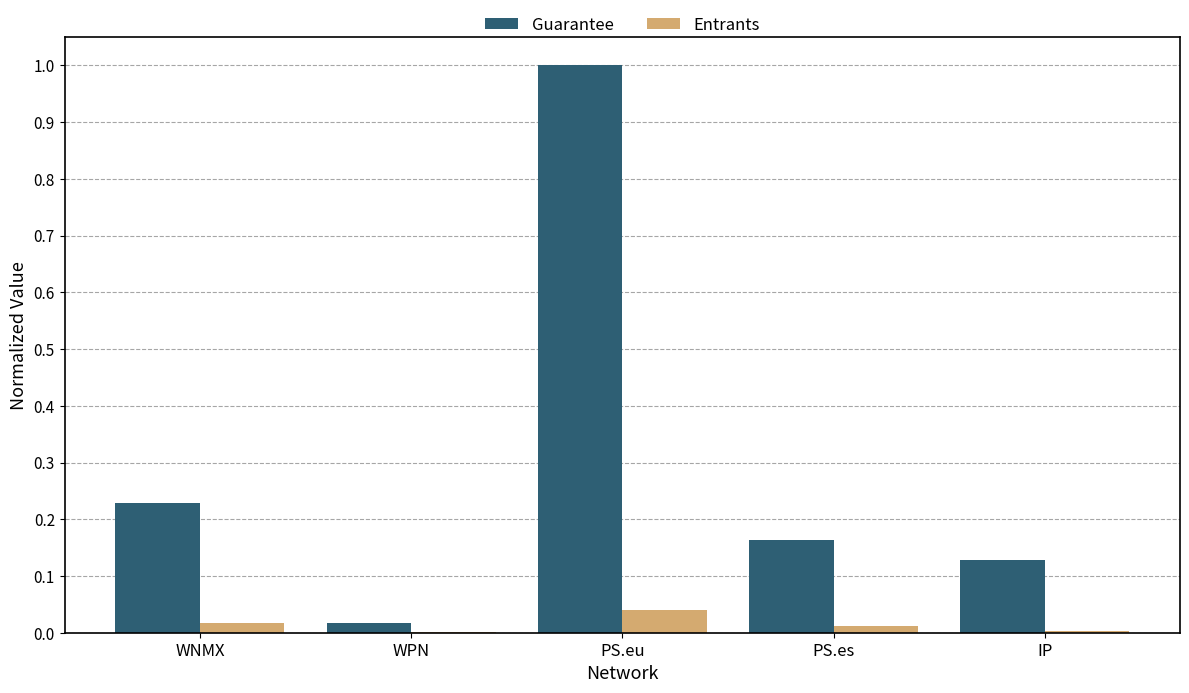

At which category is the sum across all series the highest?

PS.eu